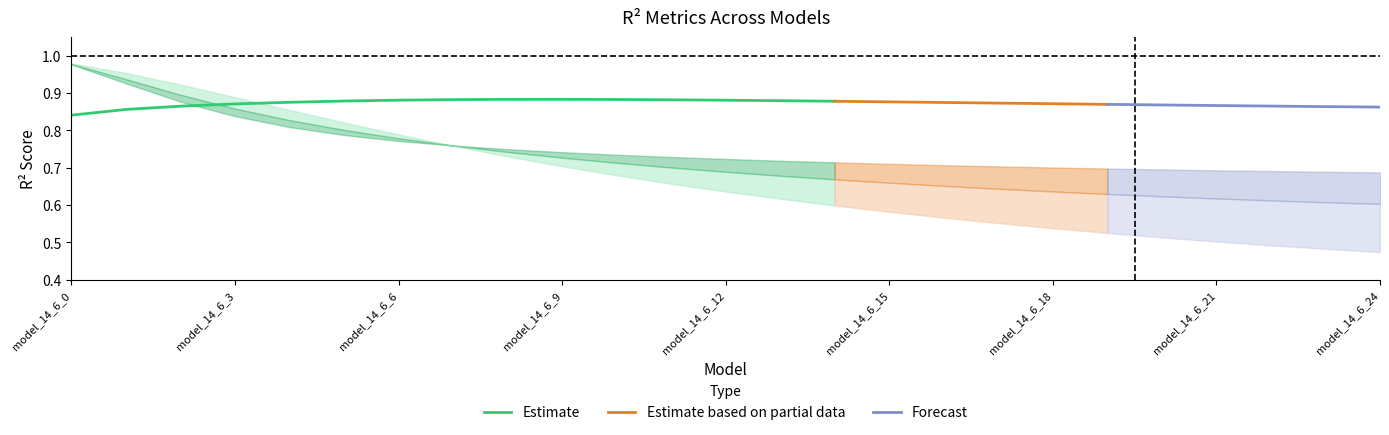

True or false: r2_val and r2_vt cross at least once.

True